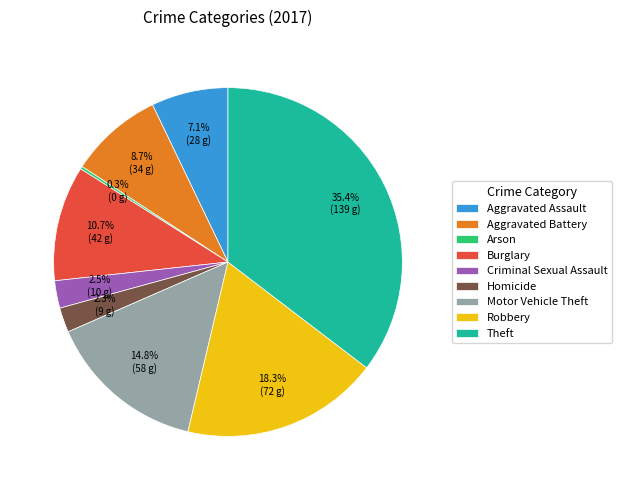

What is the largest slice in the pie chart?

Theft